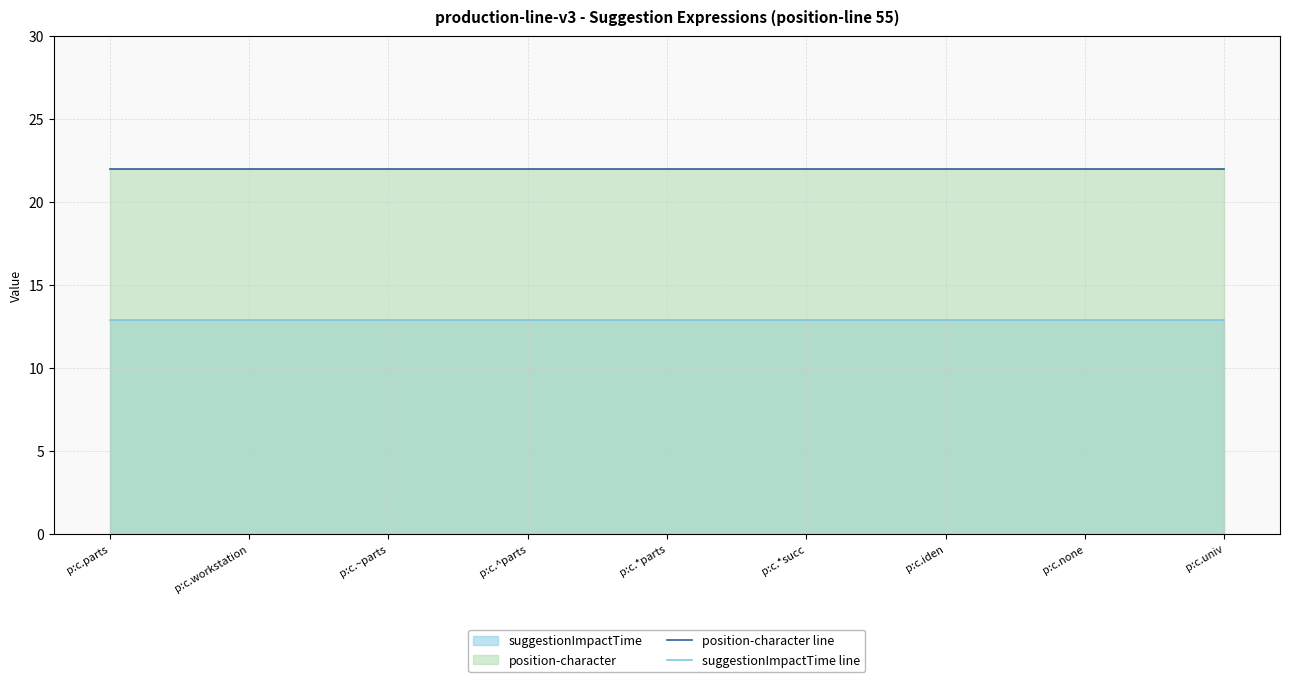

Which series has the largest range (max minus min)?

position-character line